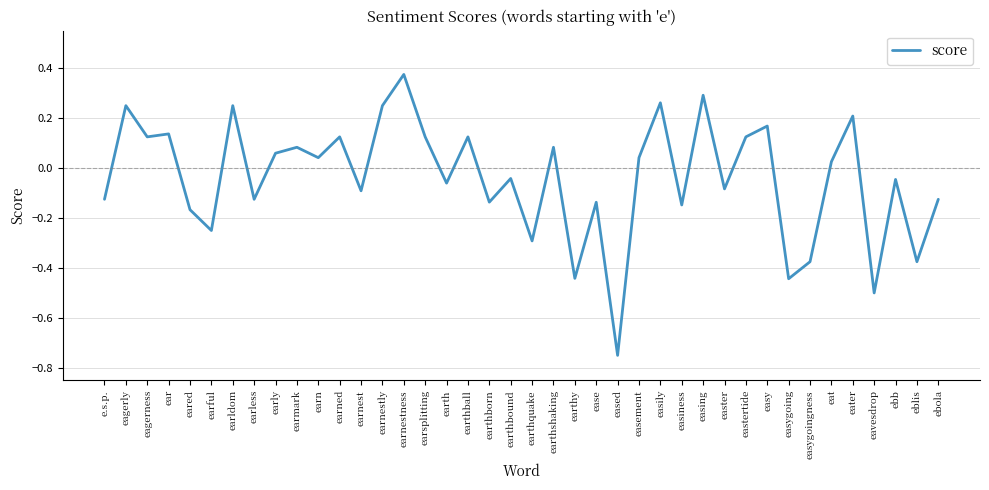

What position from the left is eblis?

39